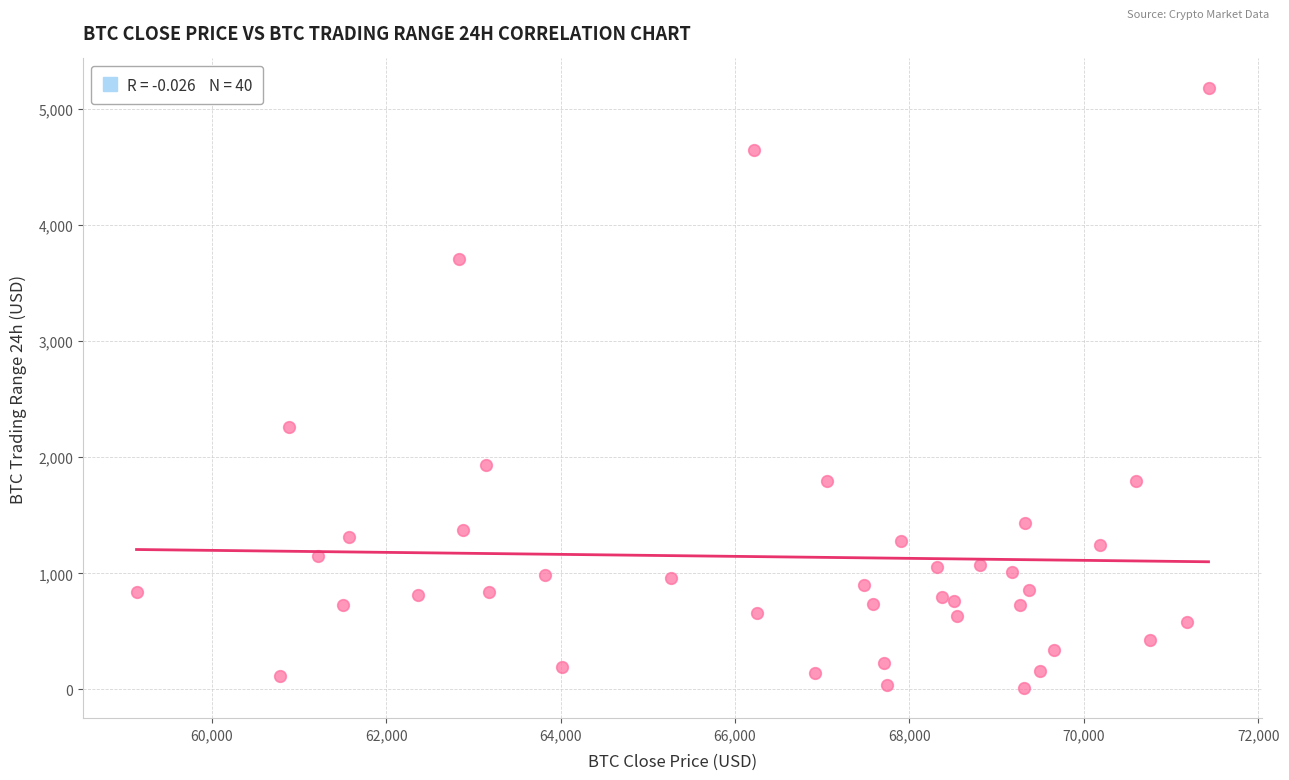

What is the range of Y values (max minus min)?

5167.3